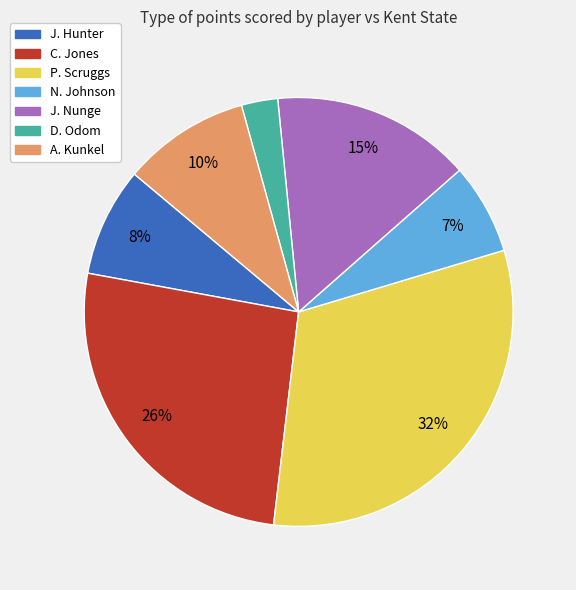

To the nearest percent, what is the average slice percentage?

14%